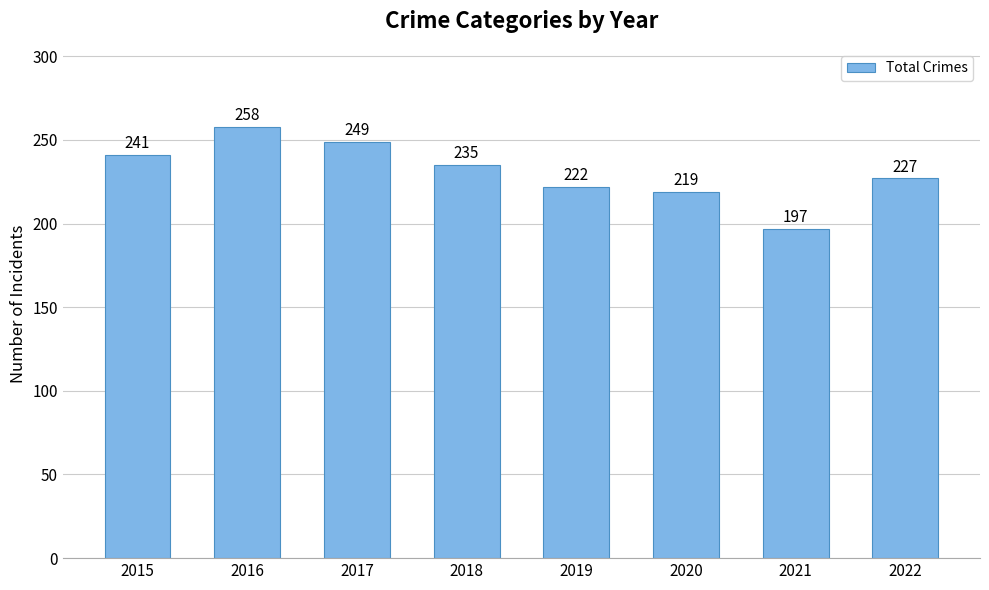

Does the chart contain any negative values?

No